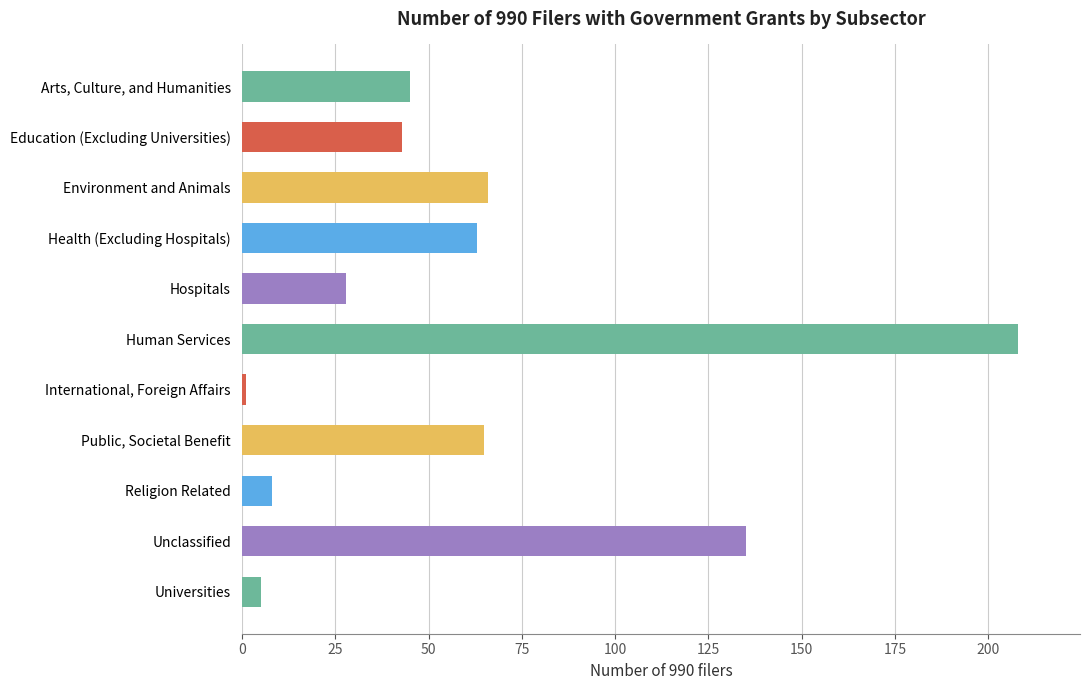

What is the label of the 9th bar from the top?

Religion Related